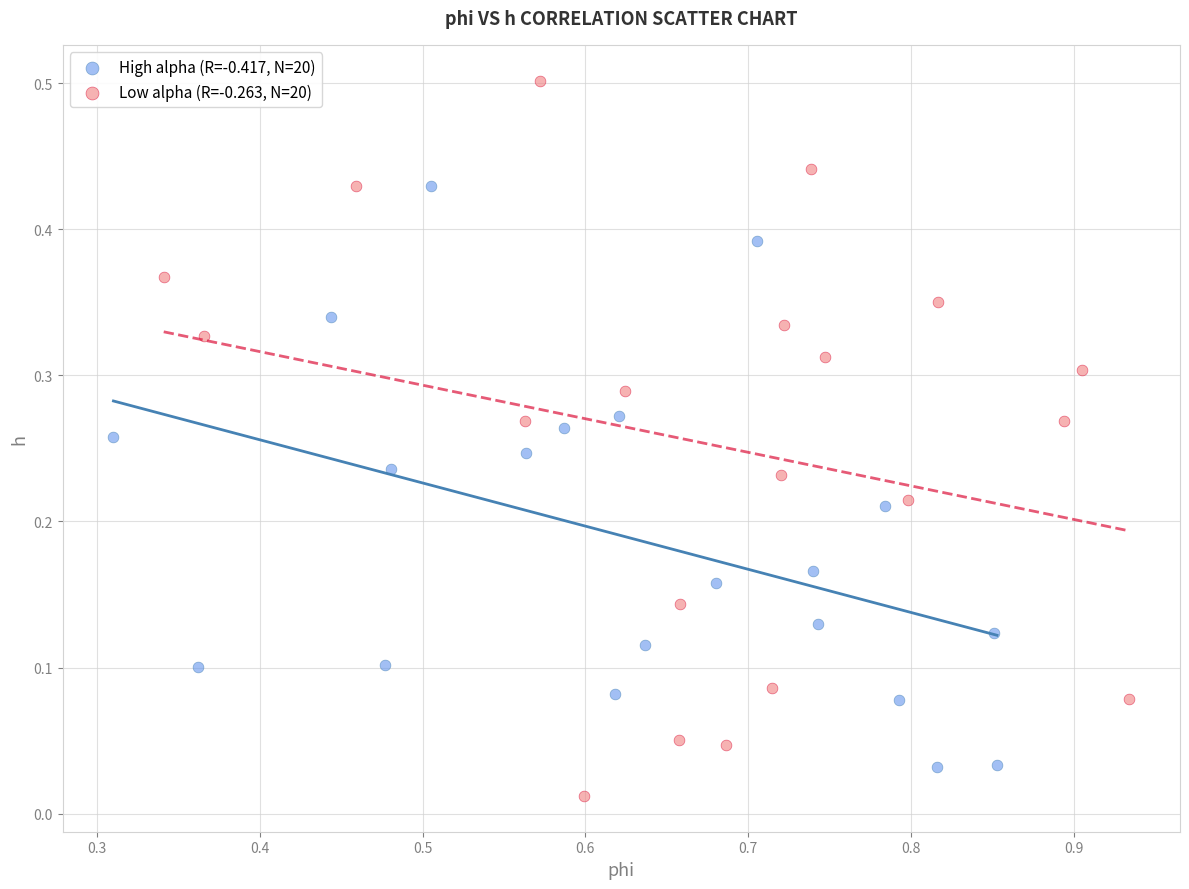

Which series contains the highest Y value?

Low alpha (R=-0.263, N=20)